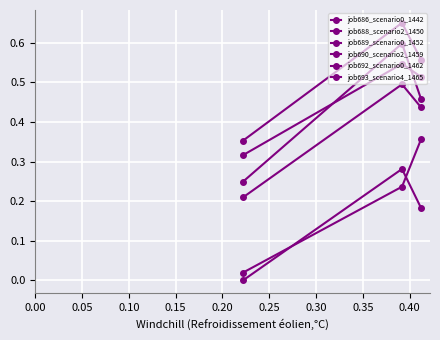

List the series in order of their peak value, lowest first.

job692_scenario0_1462, job693_scenario4_1465, job689_scenario0_1452, job686_scenario0_1442, job690_scenario2_1459, job688_scenario2_1450